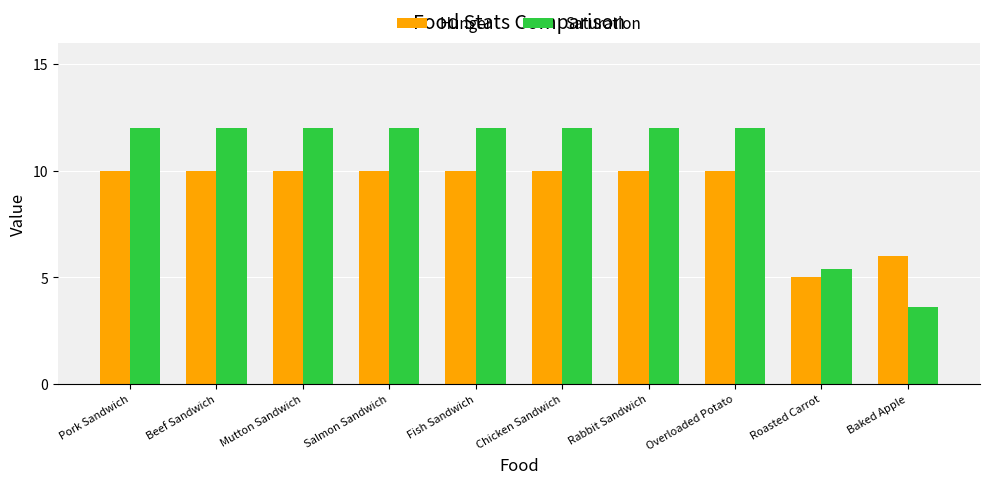

Are the bars horizontal?

No